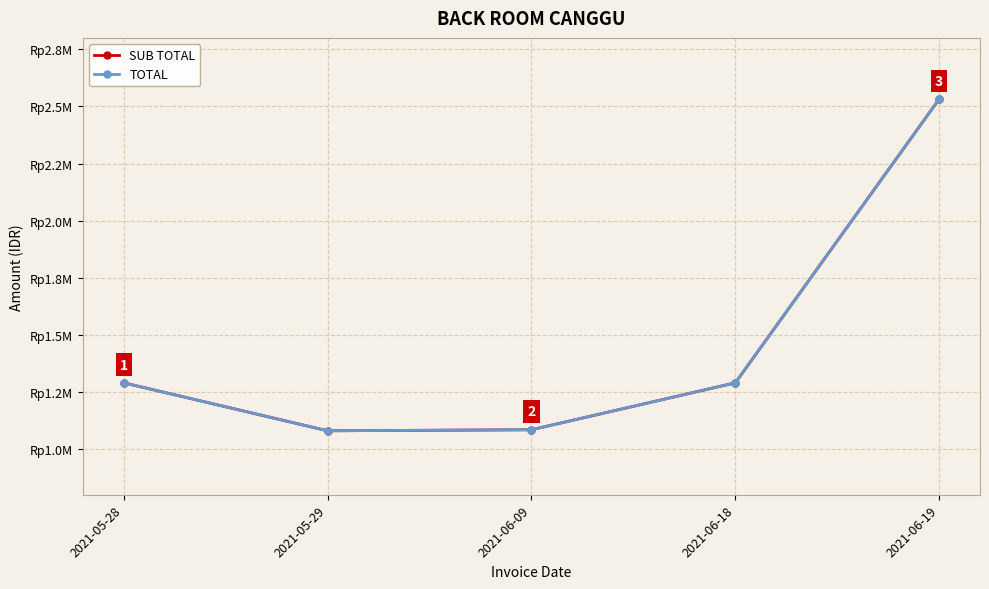

Reading right to left, transcribe all the data shown in this chart.

SUB TOTAL: 2021-06-19=2532599.2	2021-06-18=1290004.1	2021-06-09=1084500.5	2021-05-29=1080000.9	2021-05-28=1290004.1
TOTAL: 2021-06-19=2532599.2	2021-06-18=1290004.1	2021-06-09=1084500.5	2021-05-29=1080000.9	2021-05-28=1290004.1